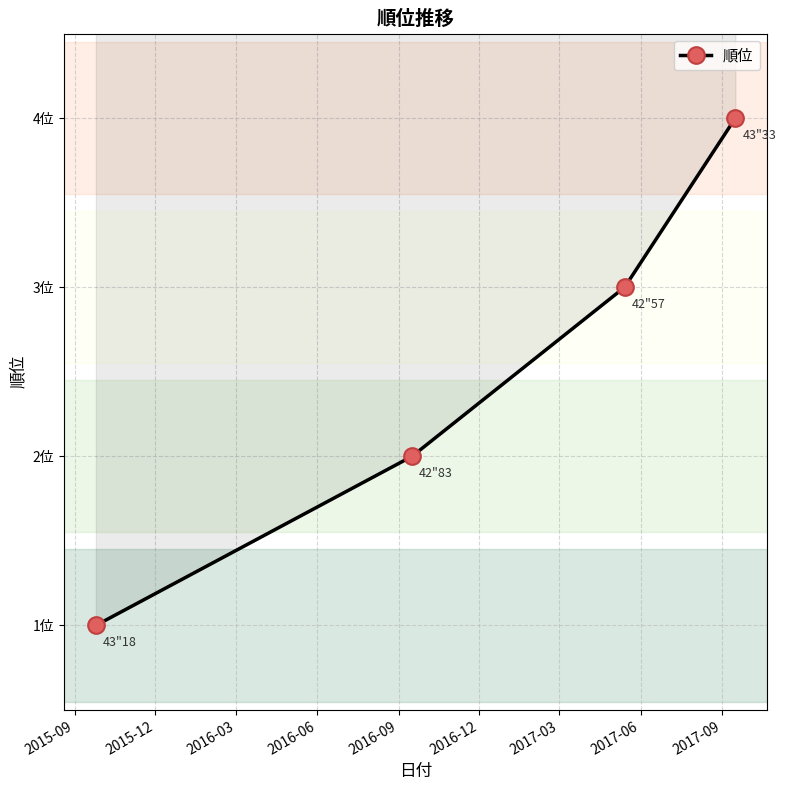

What position from the left is 2015-09?

1